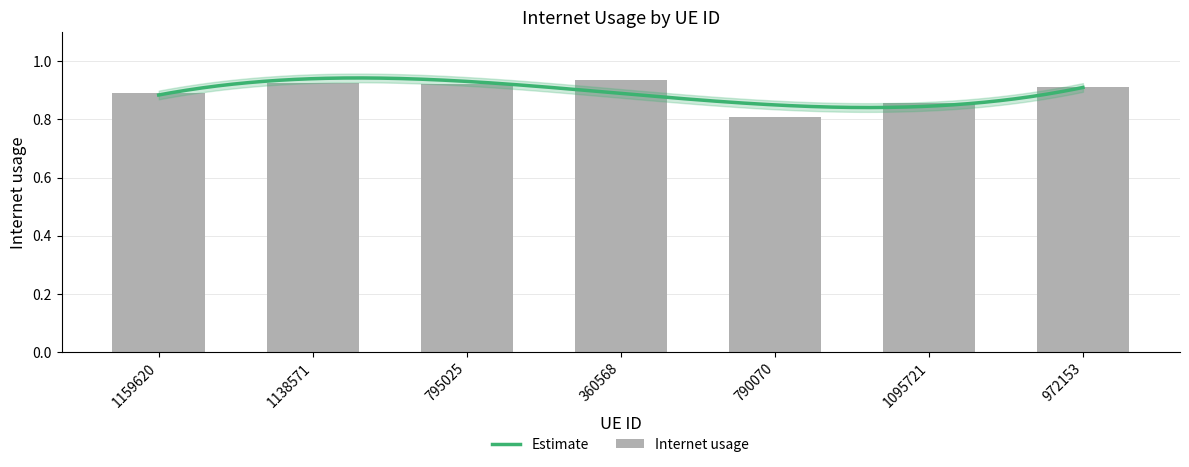

What is the sum of the values at 360568 and 972153?

1.8